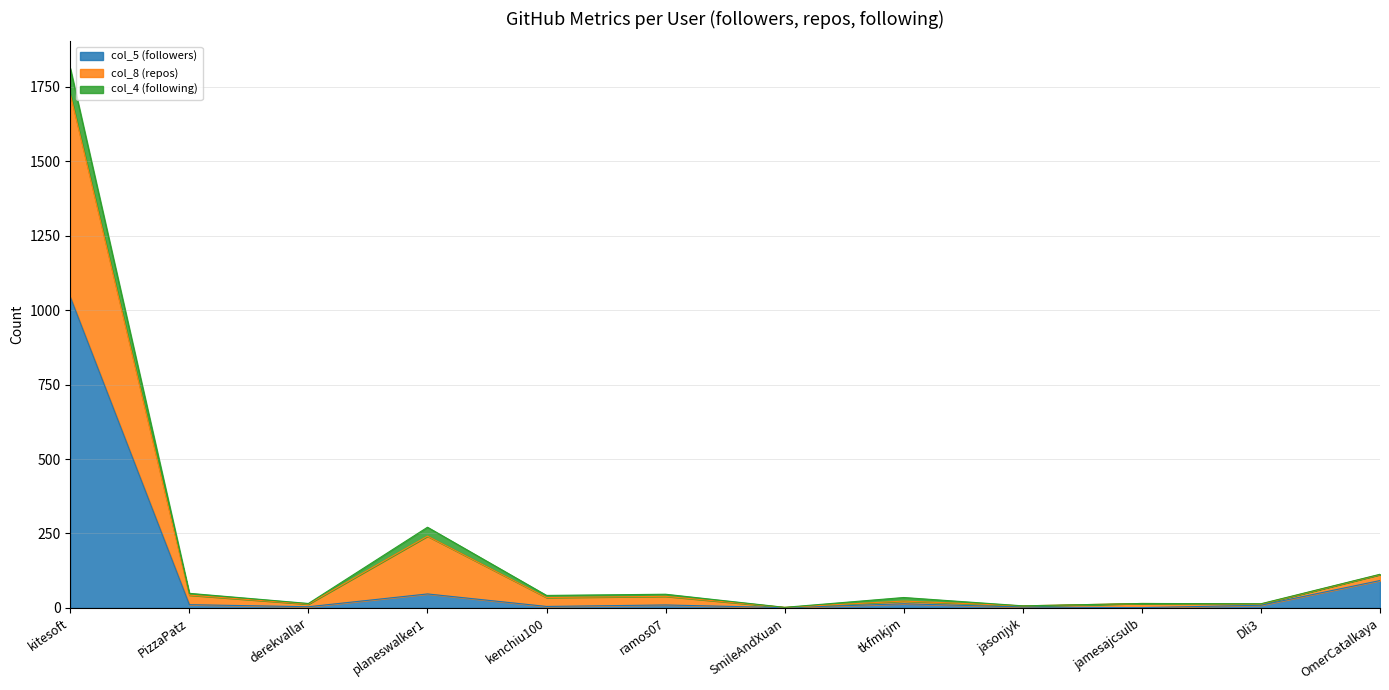

Which category has the highest value in the col_5 (followers) series?

kitesoft